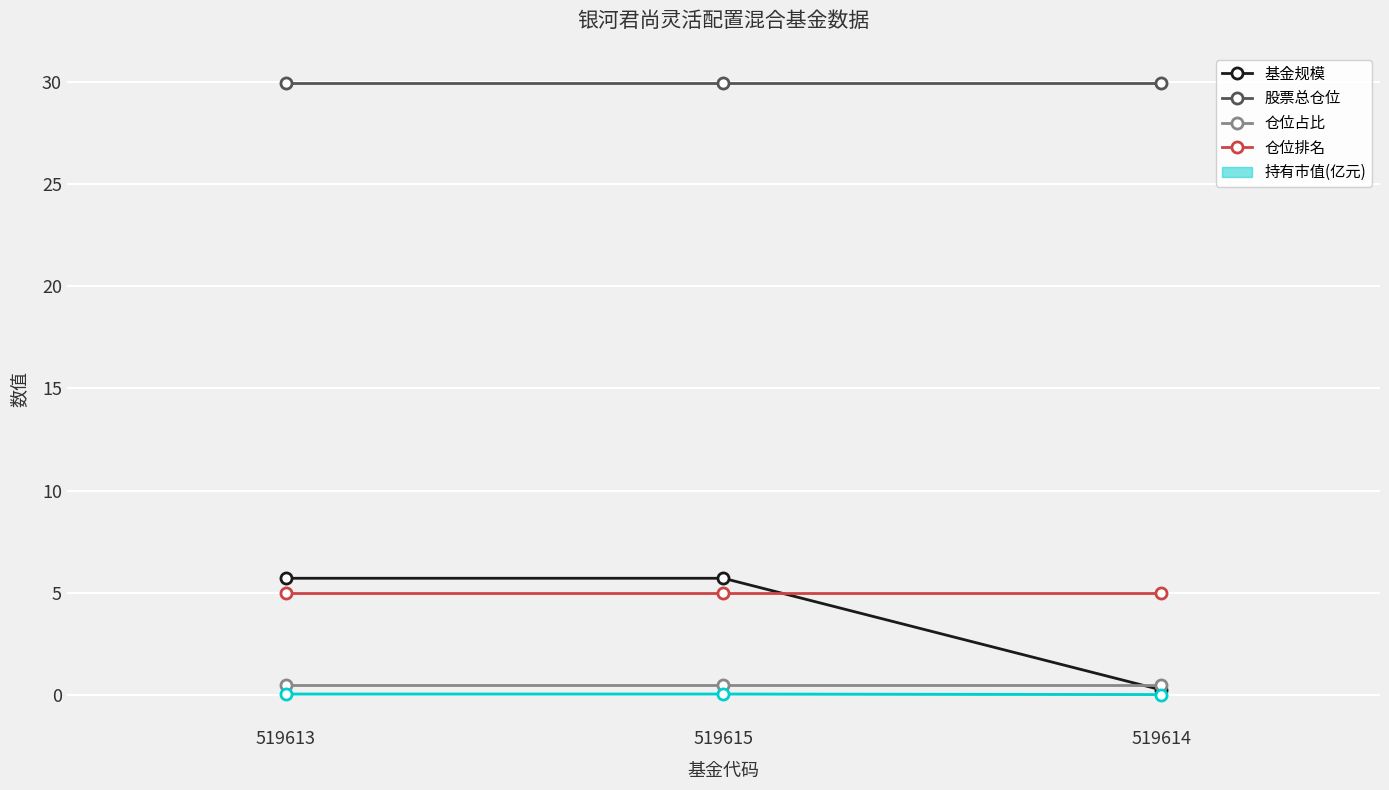

Which has a higher value, 519615 or 519613?

519615